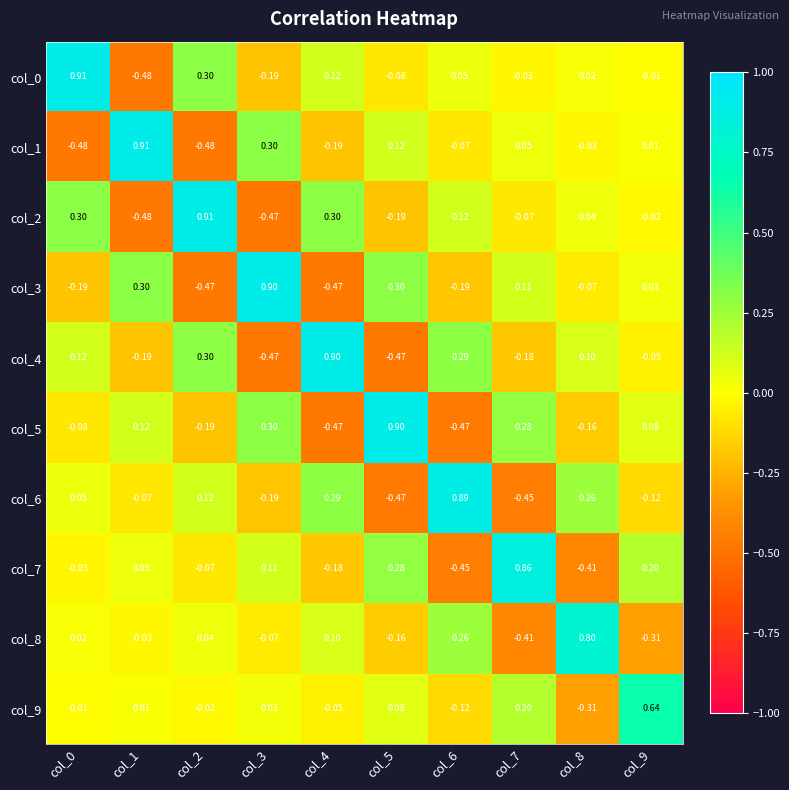

Is the value of col_7 at col_1 greater than the value of col_8 at col_5?

Yes